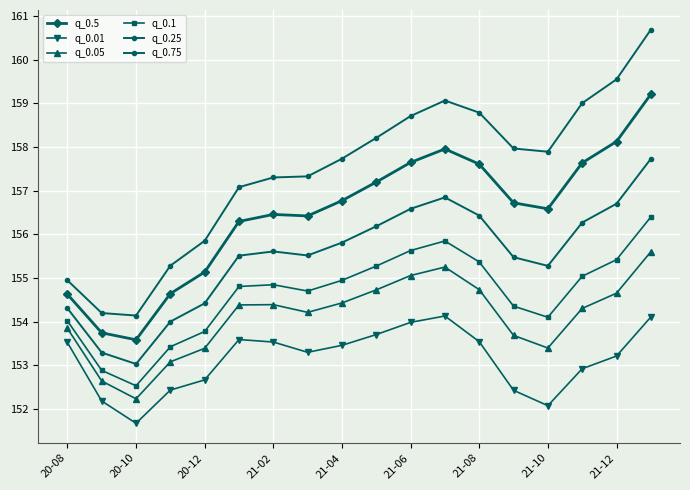

Which series has the largest range (max minus min)?

q_0.75